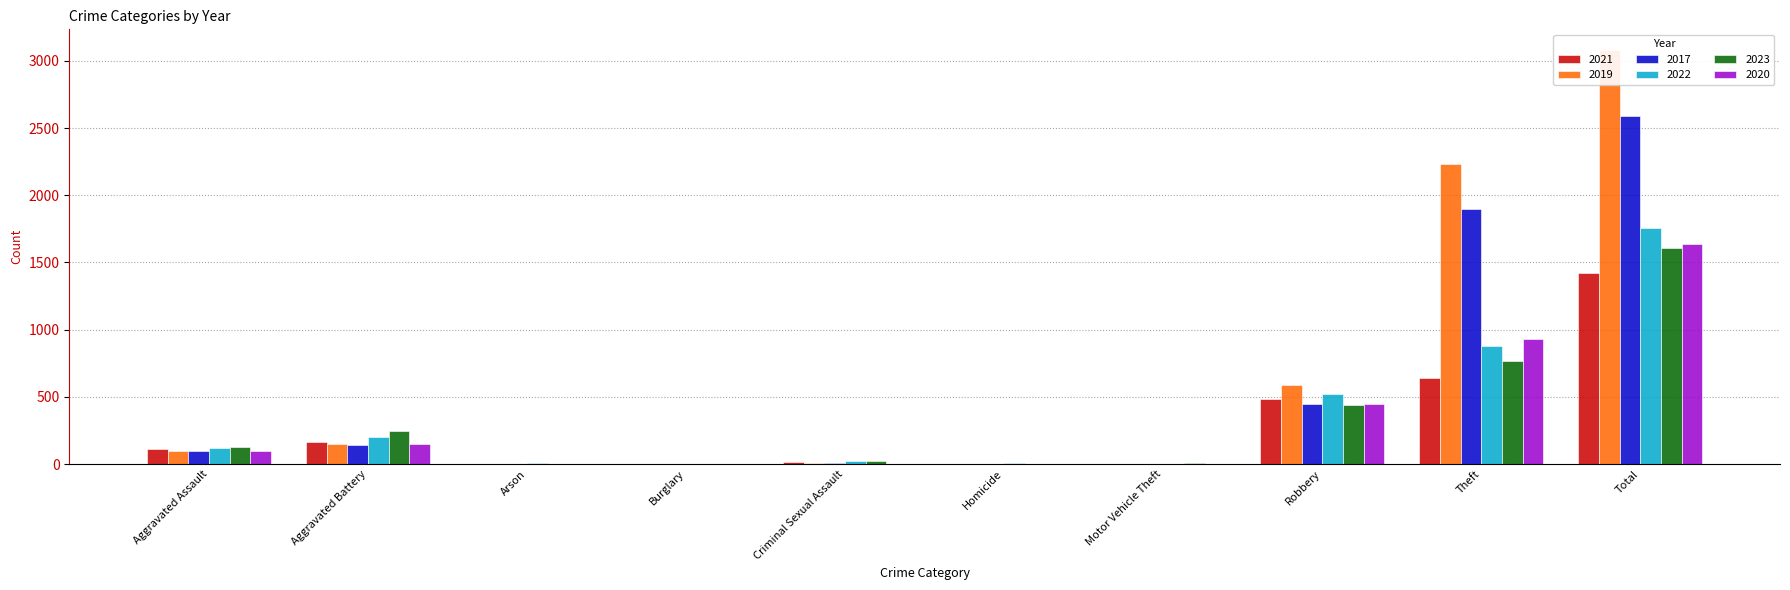

At which category does the chart reach its peak across all series?

Total